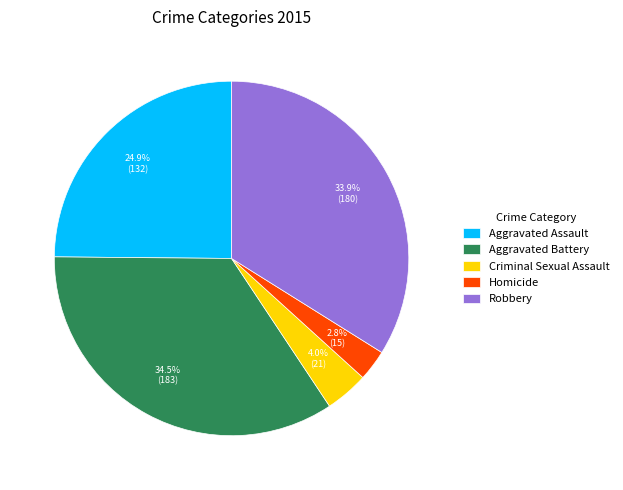

Which has a higher value, Robbery or Aggravated Battery?

Aggravated Battery